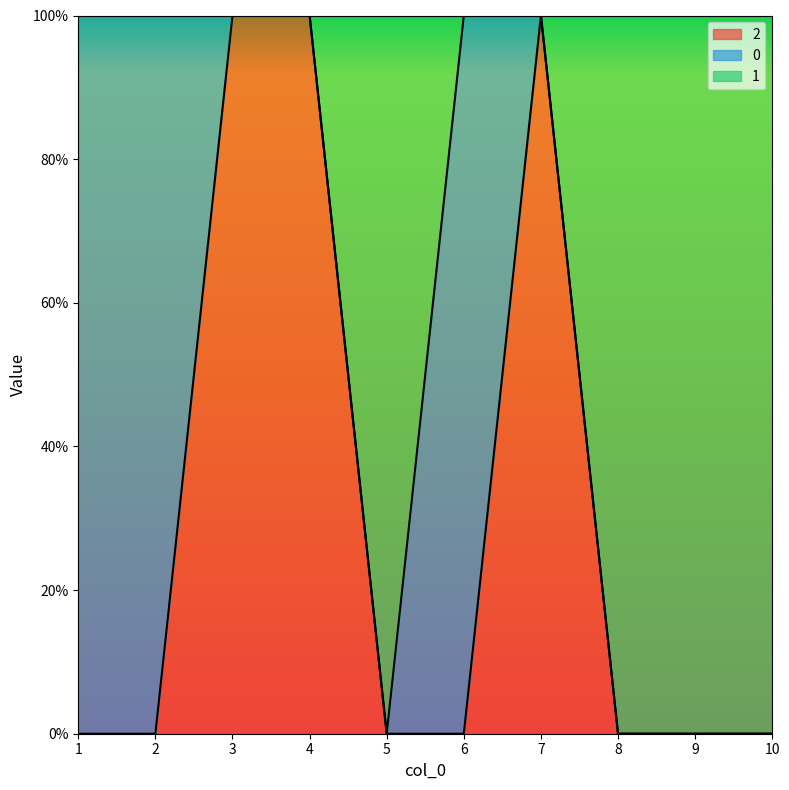

Is the value of 1 at 7 greater than the value of 2 at 2?

Yes